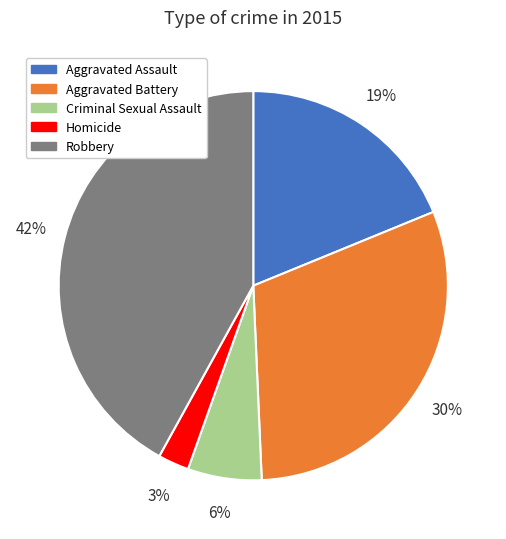

Between Aggravated Assault and Homicide, which is larger?

Aggravated Assault